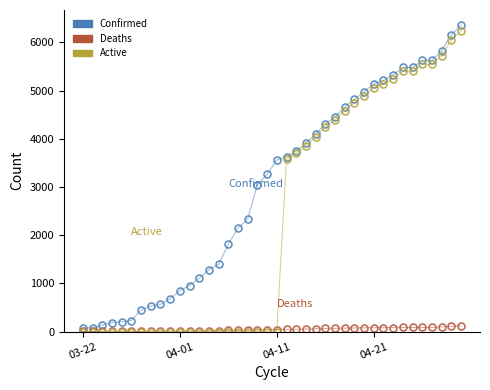

What is the difference between the maximum and minimum values in the Confirmed series?

6282